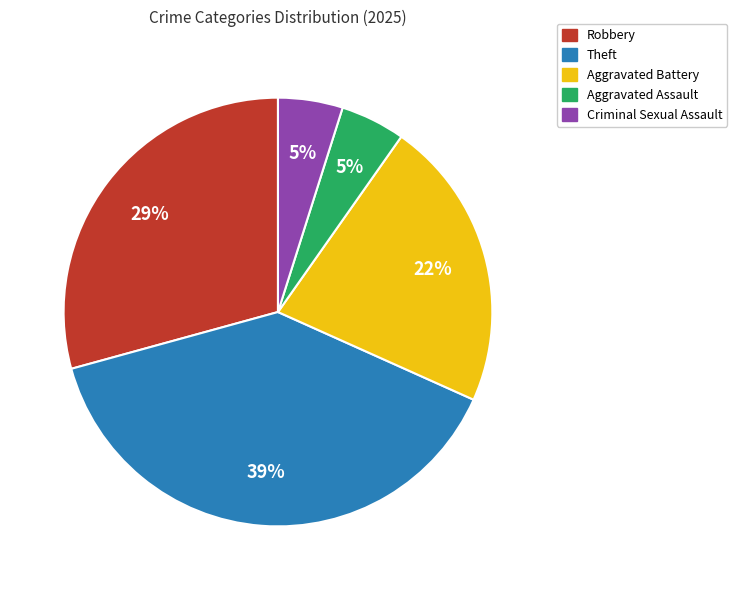

Which slice is the largest?

Theft